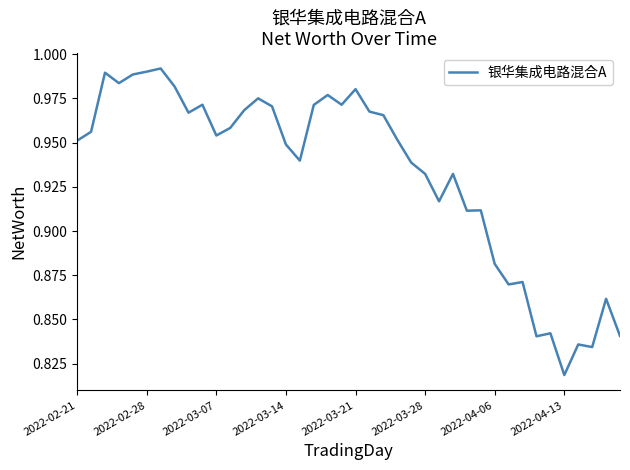

The value at 2022-04-13 is 0.3. True or false?

False